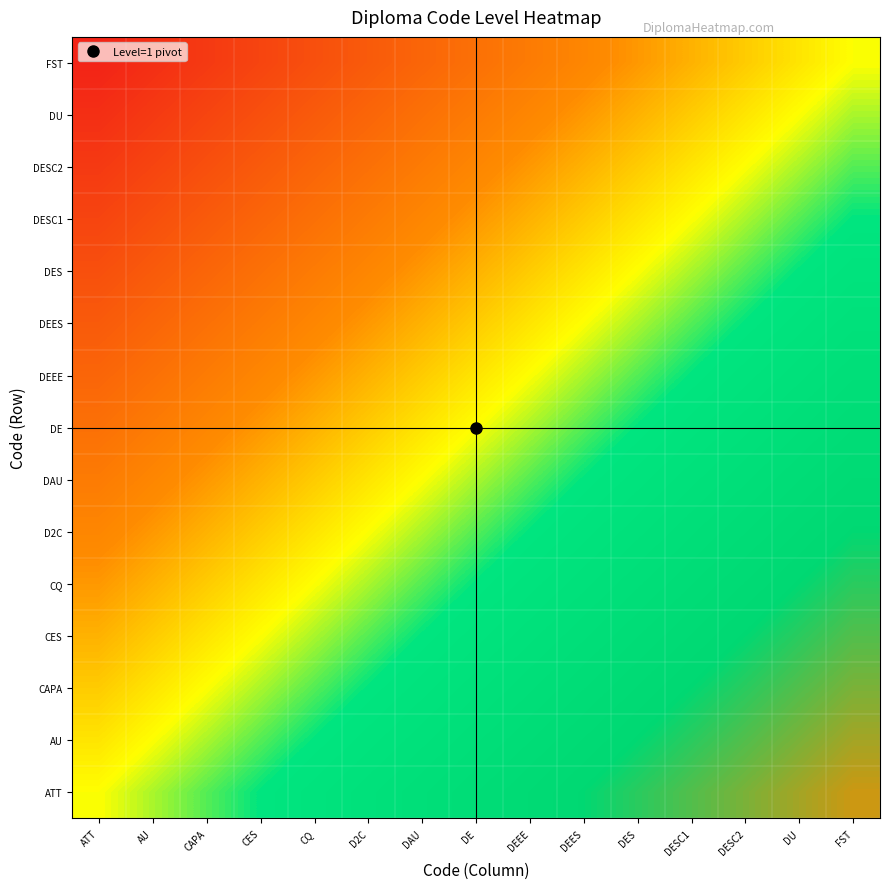

Which series has the largest range (max minus min)?

ATT